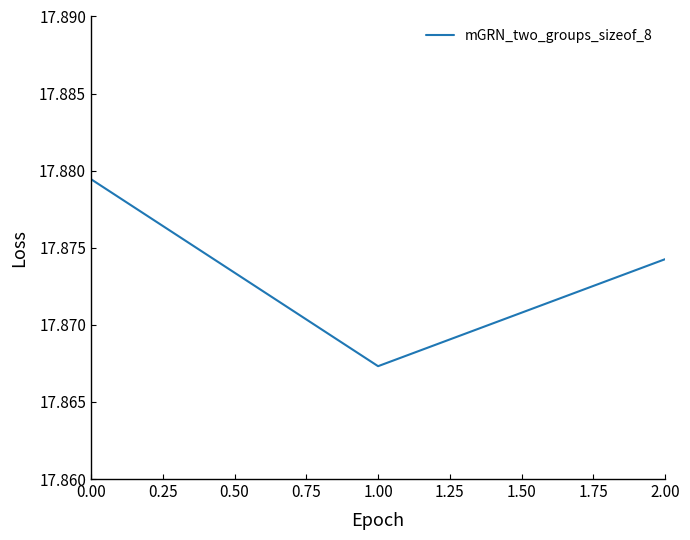

How many distinct data groups are displayed?

1